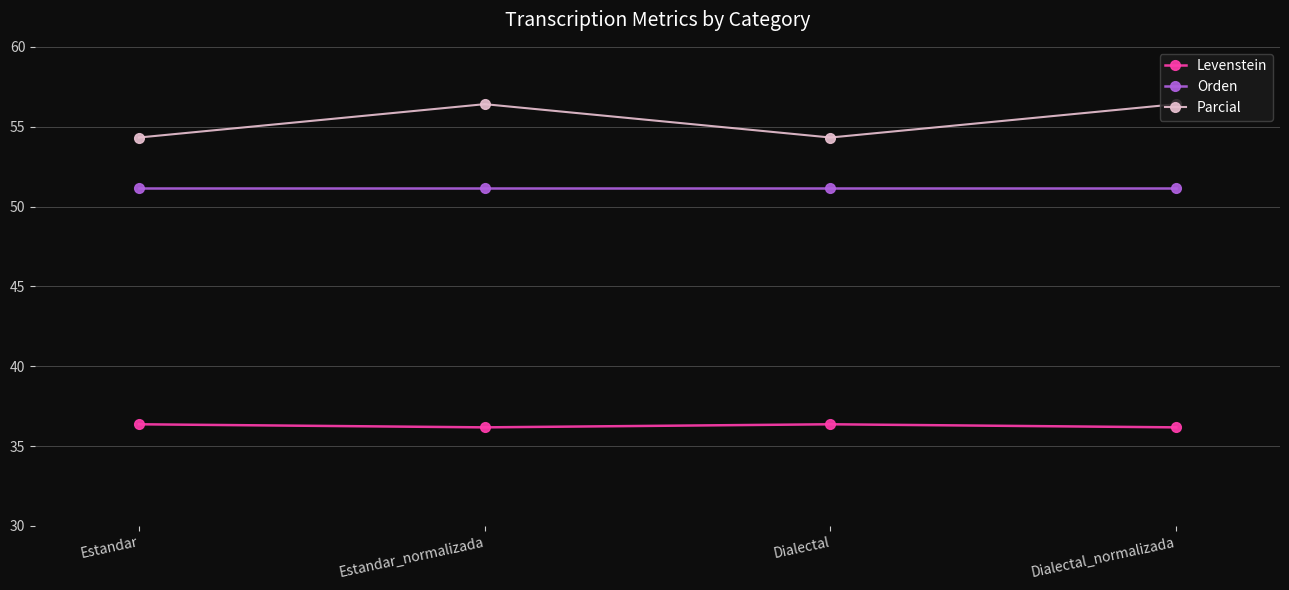

What is the sum of all Levenstein values?

145.1